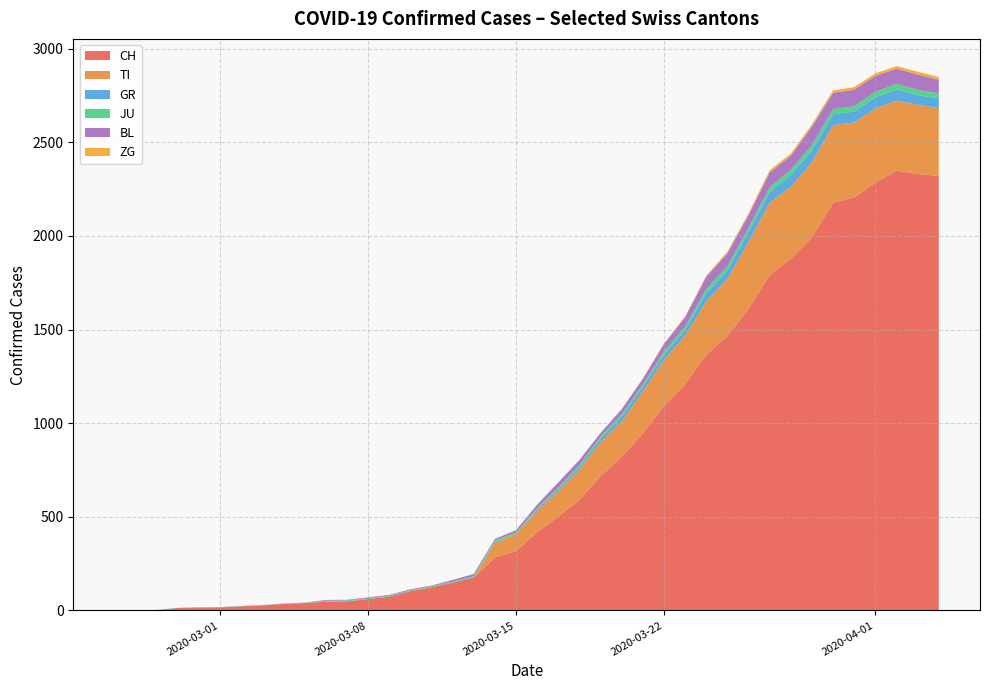

What is the maximum value for CH?

2349